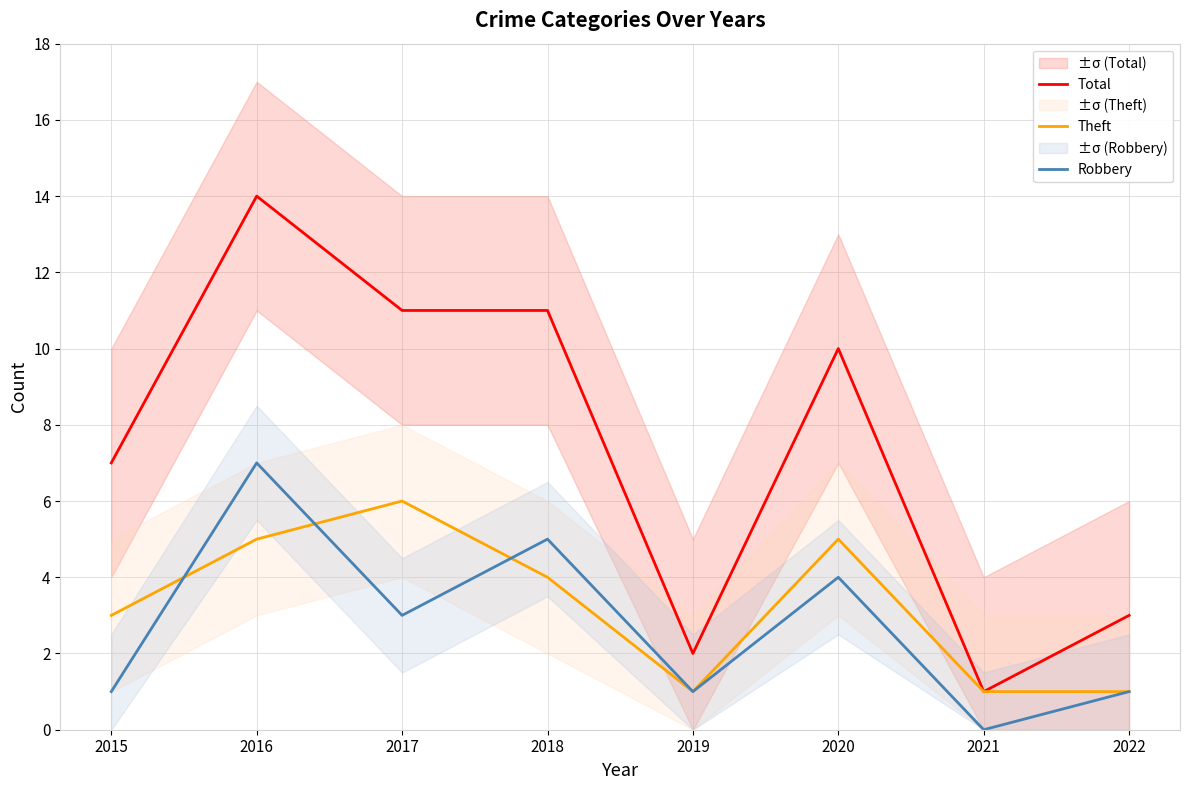

True or false: Total and Robbery cross at least once.

False